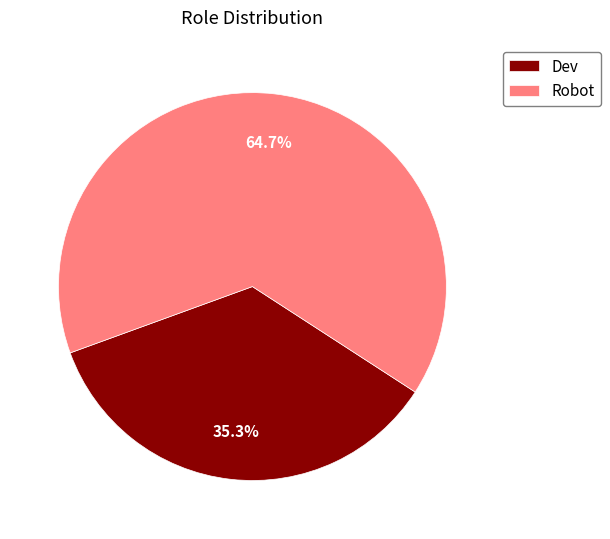

To the nearest percent, what is the difference between the Dev and Robot slice percentages?

29%